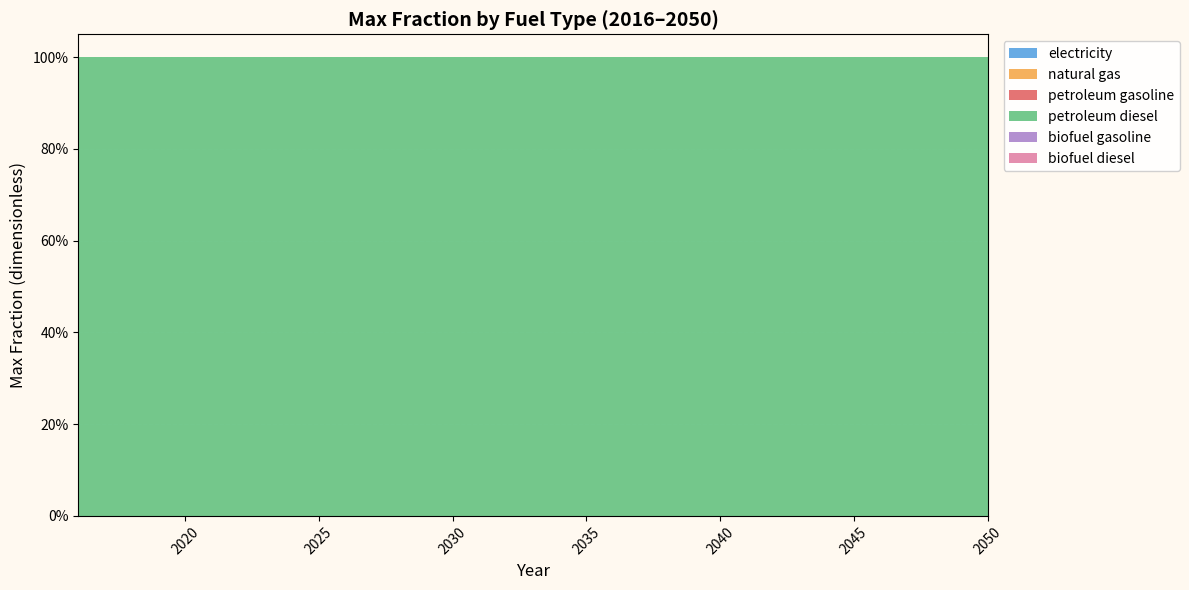

Reading right to left, transcribe all the data shown in this chart.

electricity: 0	0	0	0	0	0	0	0	0	0	0	0	0	0	0	0	0	0	0	0	0	0	0	0	0	0	0	0	0	0	0	0	0	0	0
natural gas: 0	0	0	0	0	0	0	0	0	0	0	0	0	0	0	0	0	0	0	0	0	0	0	0	0	0	0	0	0	0	0	0	0	0	0
petroleum gasoline: 0	0	0	0	0	0	0	0	0	0	0	0	0	0	0	0	0	0	0	0	0	0	0	0	0	0	0	0	0	0	0	0	0	0	0
petroleum diesel: 1	1	1	1	1	1	1	1	1	1	1	1	1	1	1	1	1	1	1	1	1	1	1	1	1	1	1	1	1	1	1	1	1	1	1
biofuel gasoline: 0	0	0	0	0	0	0	0	0	0	0	0	0	0	0	0	0	0	0	0	0	0	0	0	0	0	0	0	0	0	0	0	0	0	0
biofuel diesel: 0	0	0	0	0	0	0	0	0	0	0	0	0	0	0	0	0	0	0	0	0	0	0	0	0	0	0	0	0	0	0	0	0	0	0